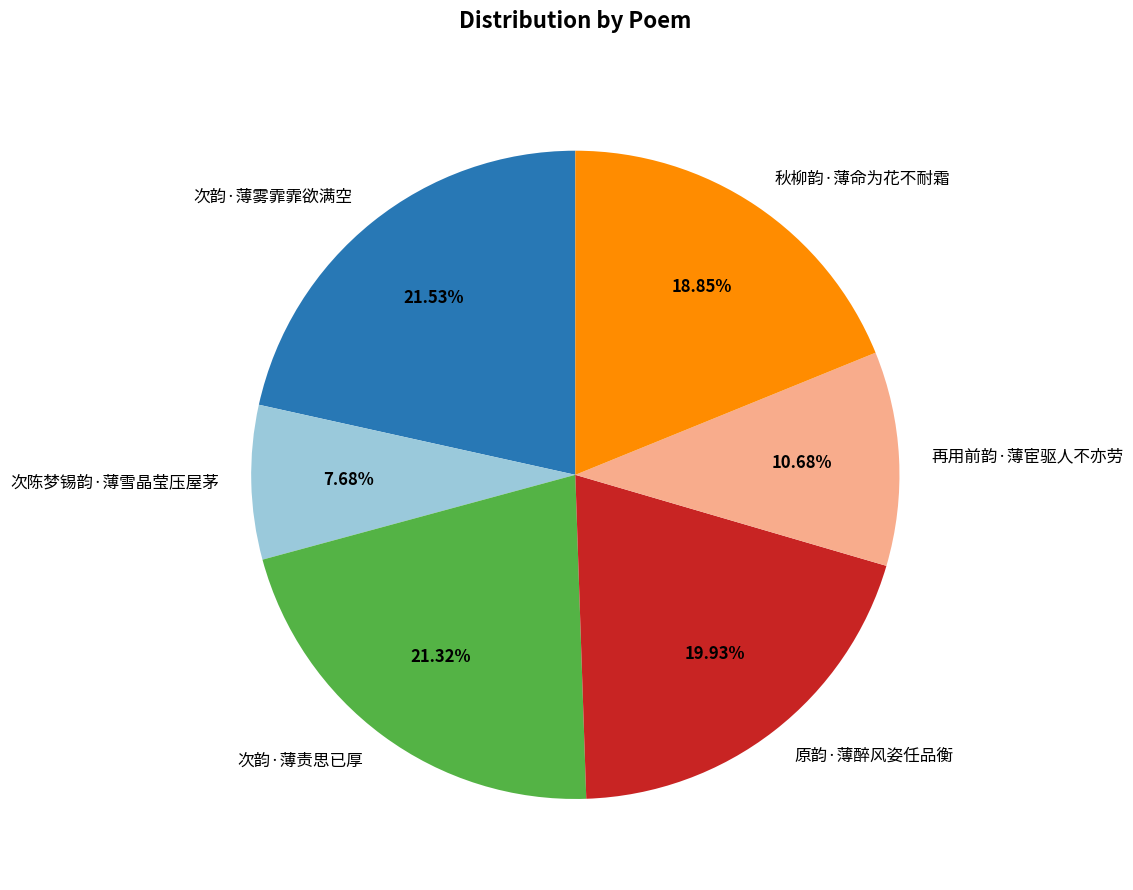

Which category has the smallest portion of the pie?

次陈梦锡韵·薄雪晶莹压屋茅